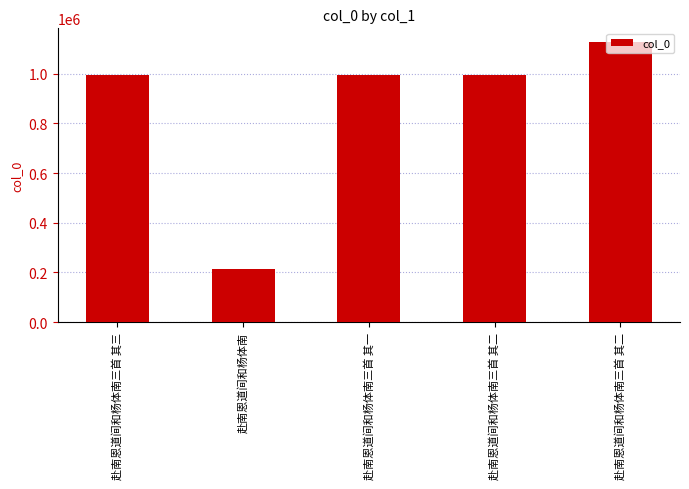

Read the value at 赴南恩道间和杨体南三首 其一, to the nearest 10.

994790